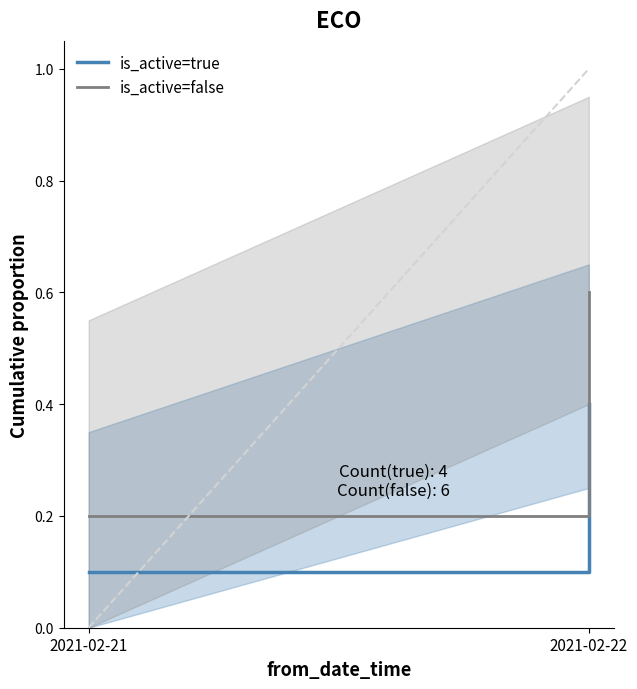

What is the difference between the highest and lowest values at 2021-02-22?

0.2